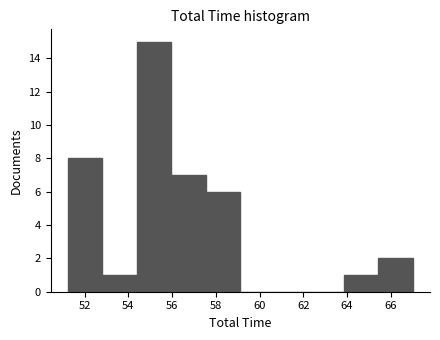

Which range on the x-axis has the tallest bar?

54.4 to 56.0